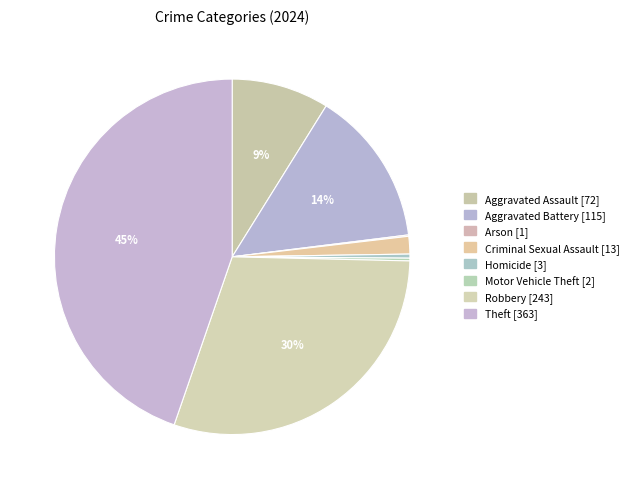

The Arson slice represents 0% of the pie. True or false?

True